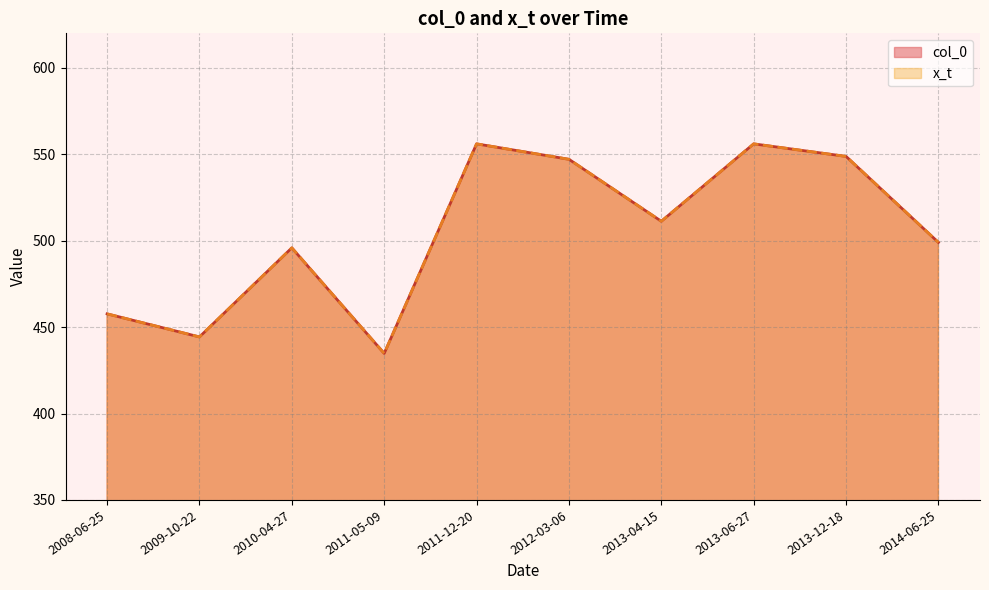

Which series has the widest spread of values?

col_0